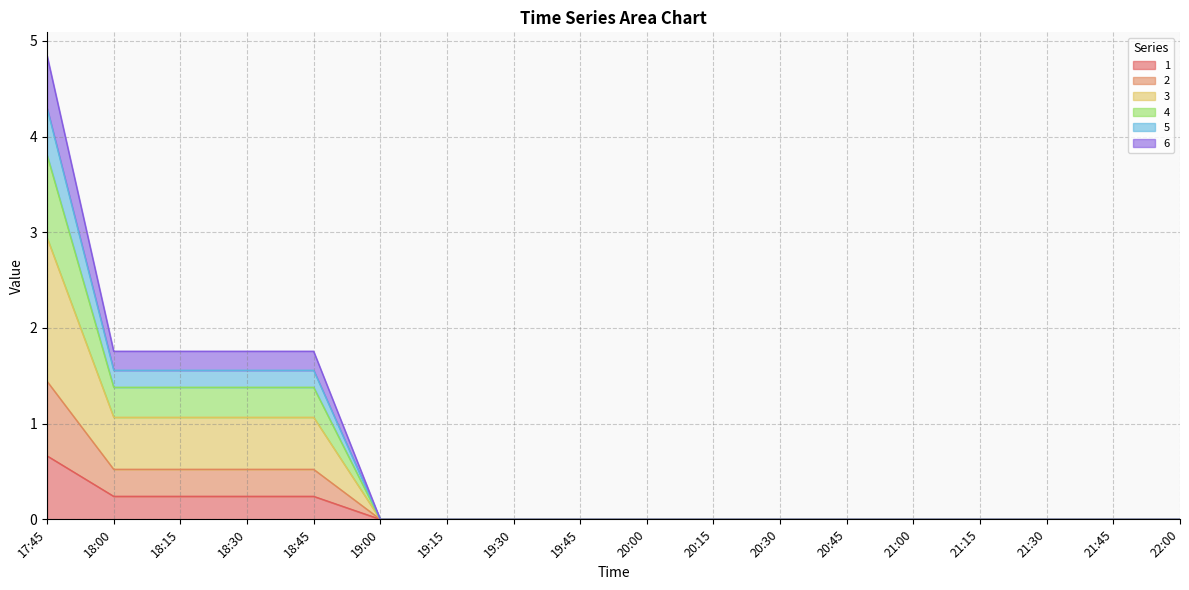

At which category is the sum across all series the highest?

17:45